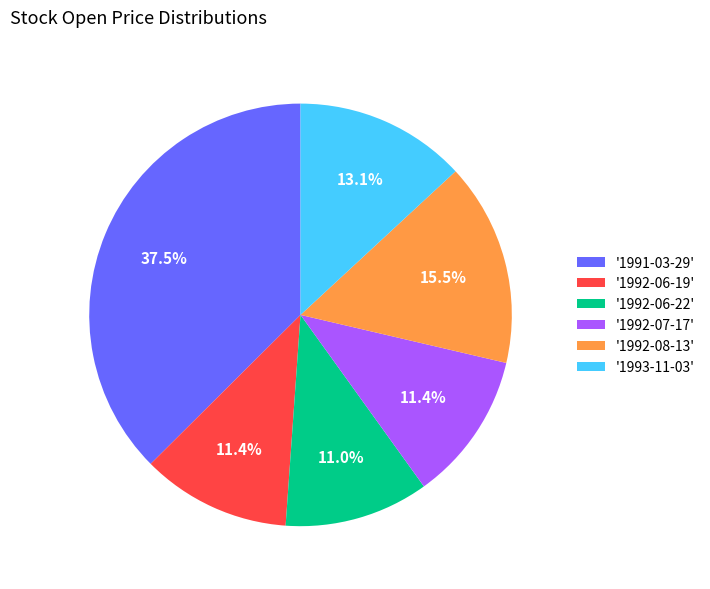

Between '1992-06-22' and '1993-11-03', which is larger?

'1993-11-03'